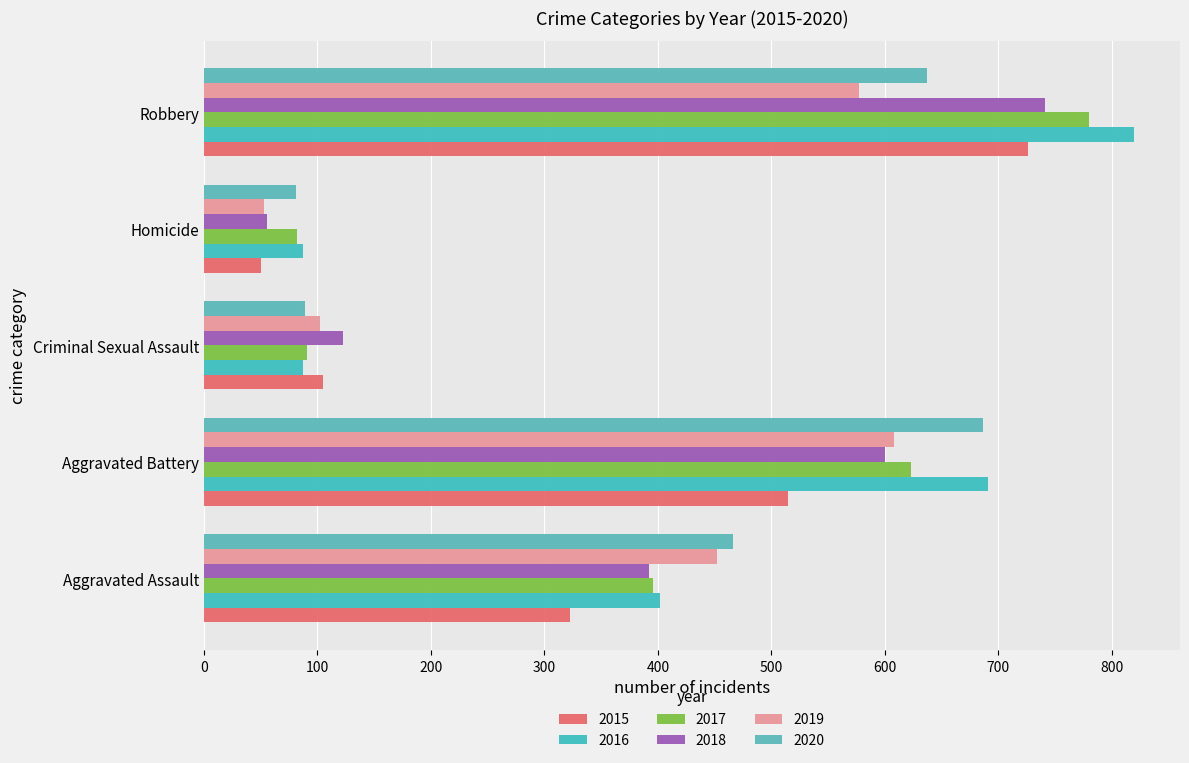

At which category is the sum across all series the highest?

Robbery